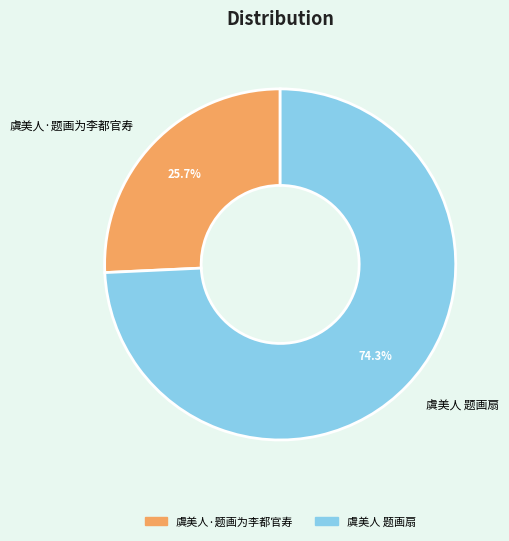

Rank the categories by value from lowest to highest.

虞美人·题画为李都官寿, 虞美人 题画扇